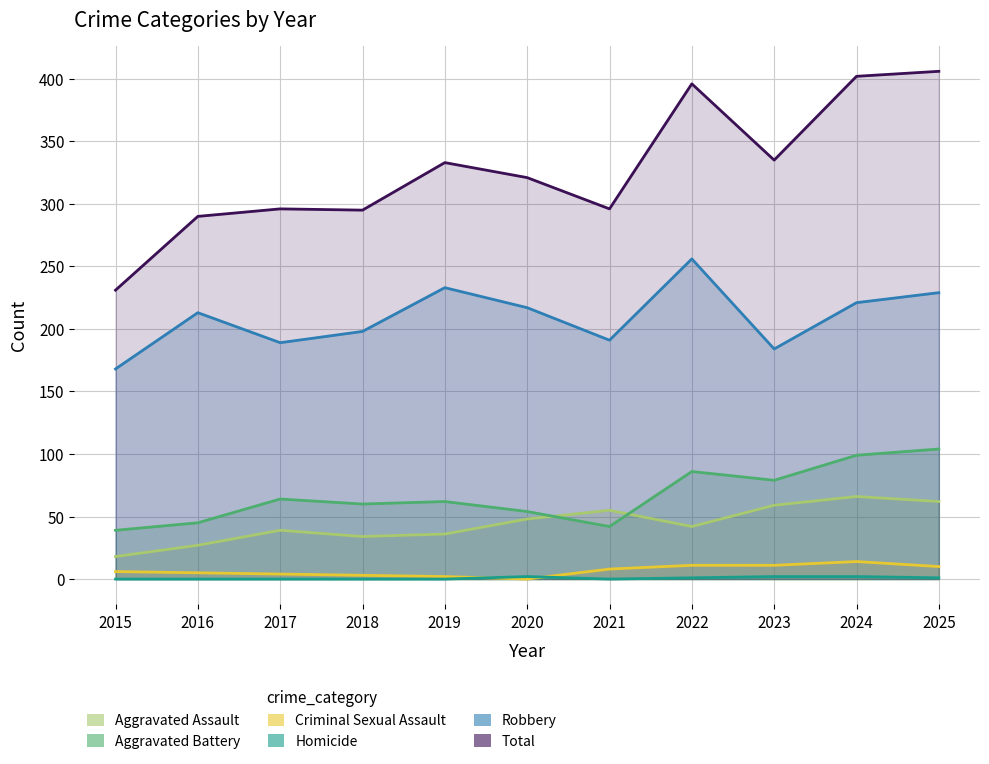

How many lines are shown in the chart?

6